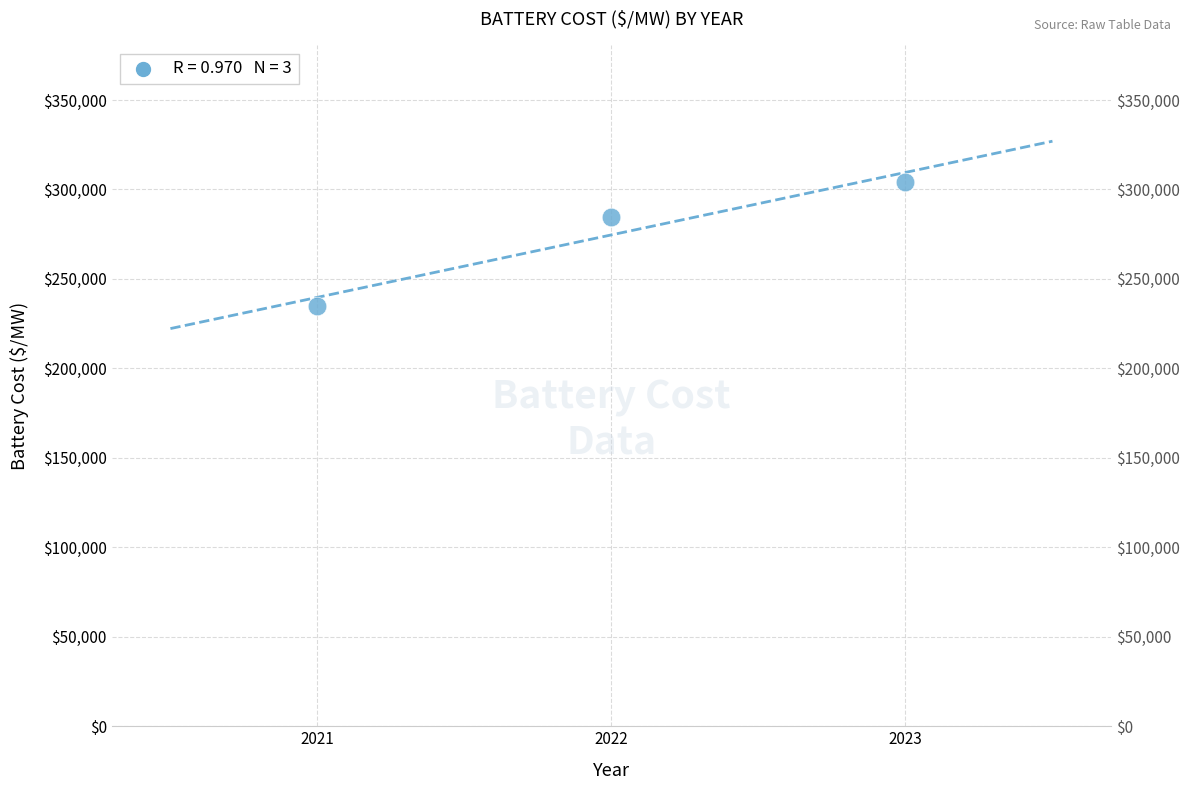

What is the average Y value?

274605.5